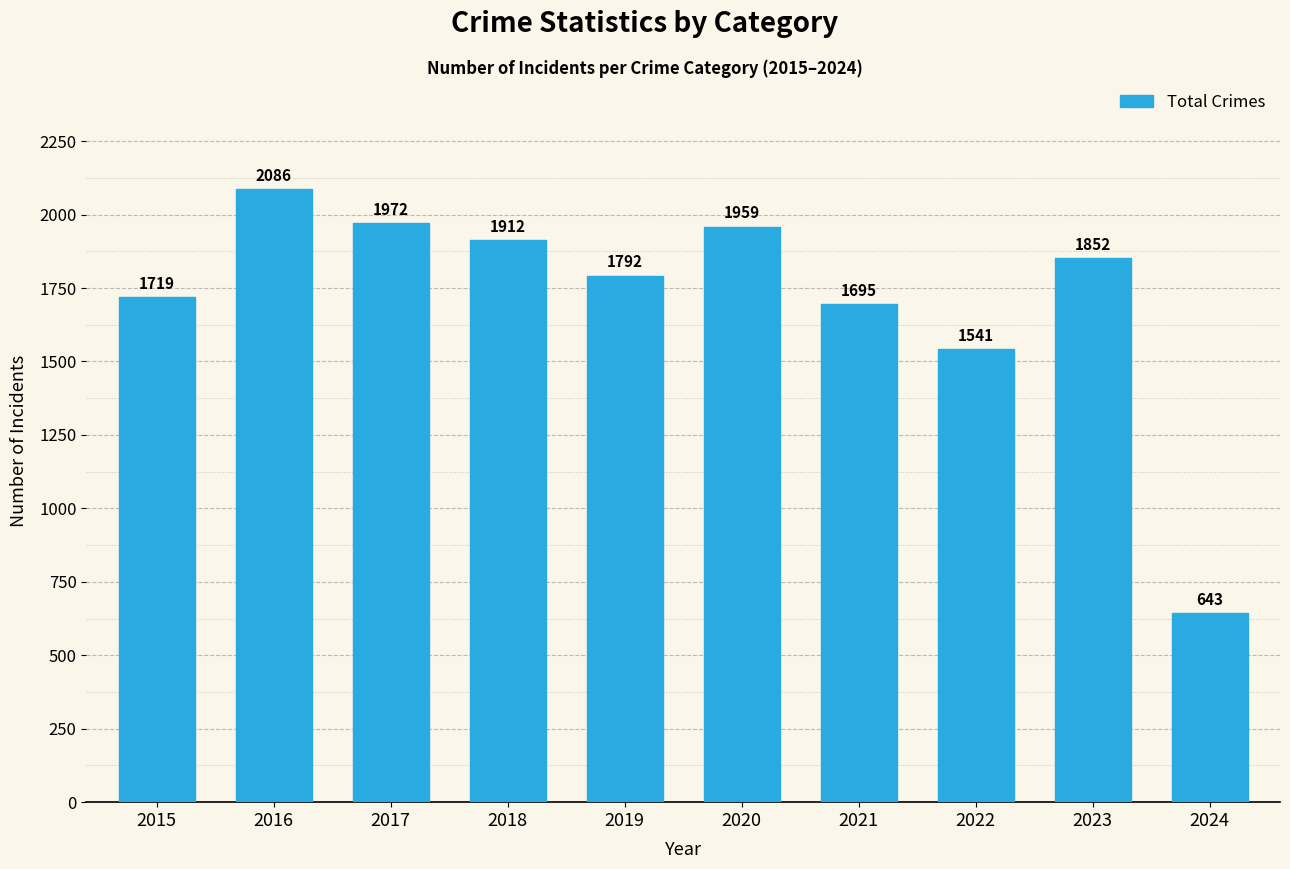

What is the smallest value displayed?

643